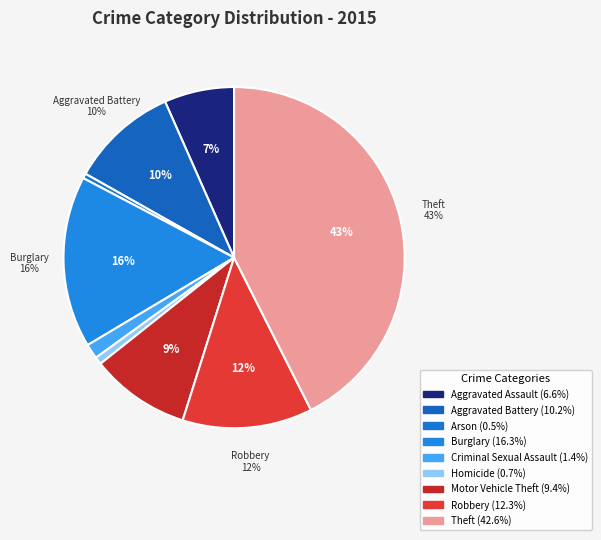

Which slice is the smallest?

Arson